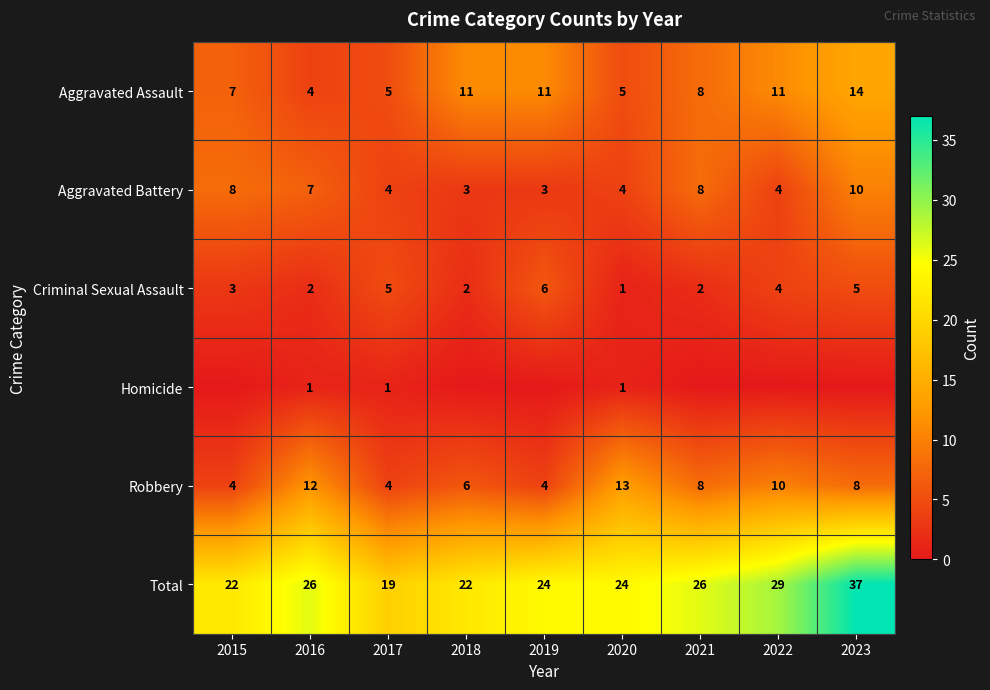

At which category does the chart reach its peak across all series?

2023